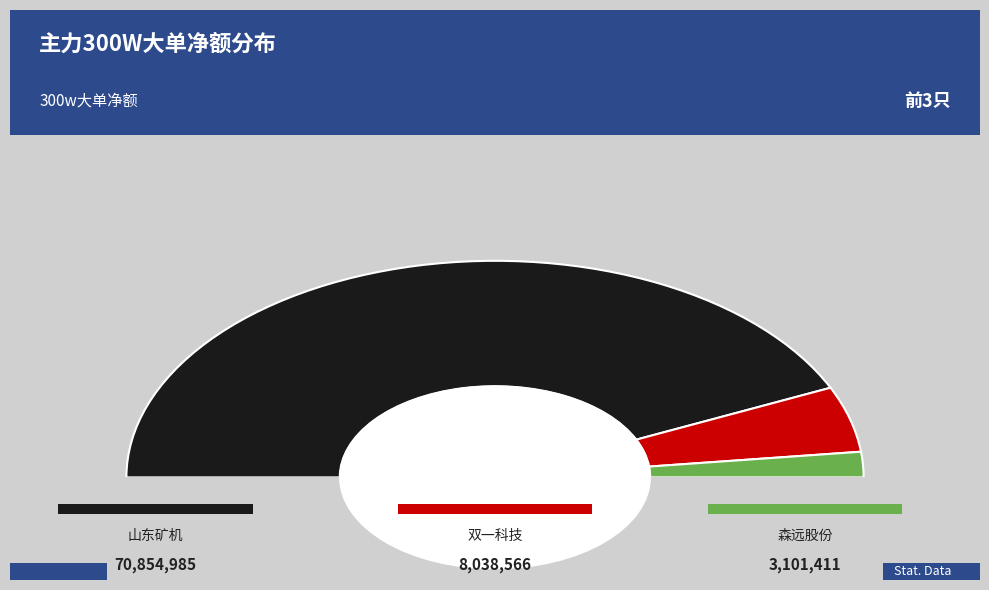

The 积成电子 slice represents 1% of the pie. True or false?

False